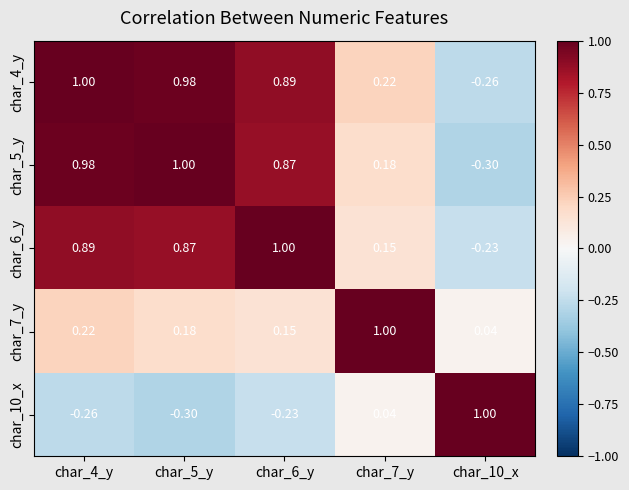

Which series has the largest total across all categories?

char_4_y